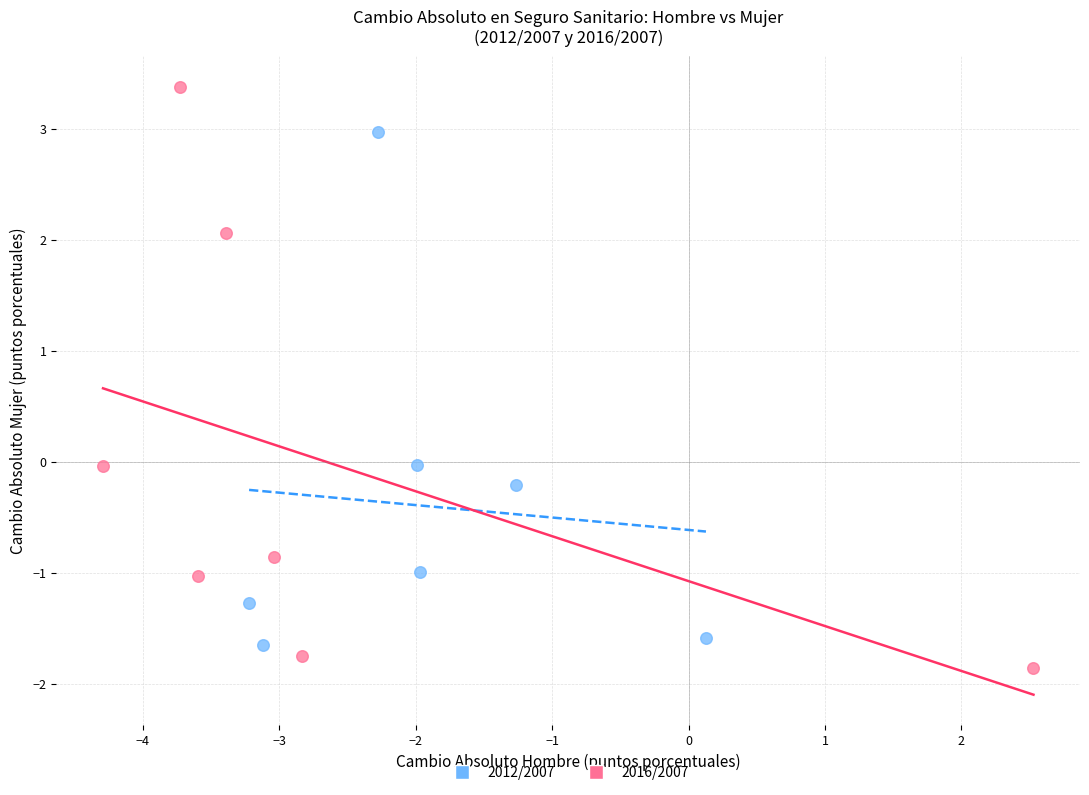

Which series reaches the minimum Y coordinate?

2016/2007